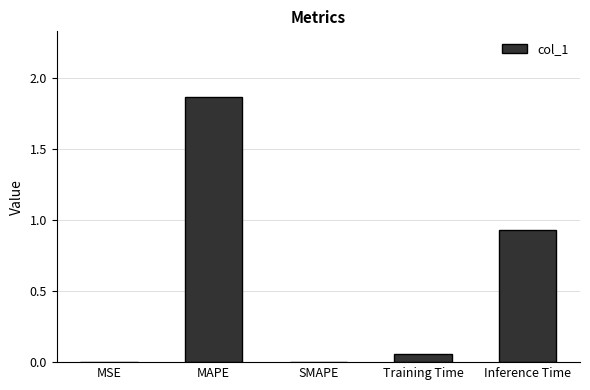

Is it true that the value at SMAPE is 0.0?

True